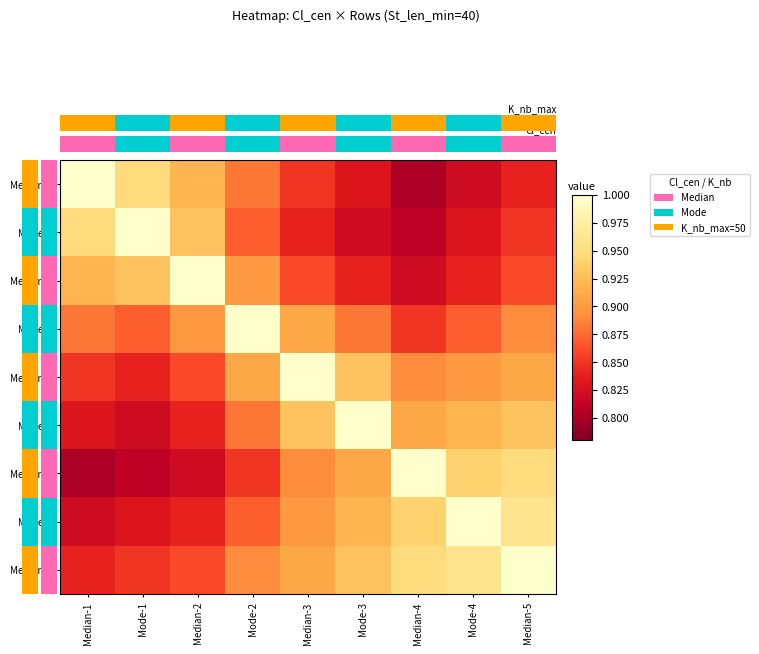

At which label does Median-2 reach its minimum?

Median-4